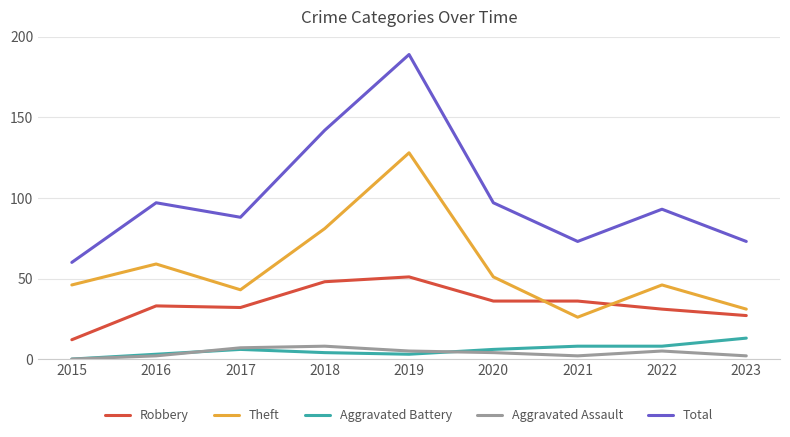

Which label corresponds to the smallest value in the chart?

2015